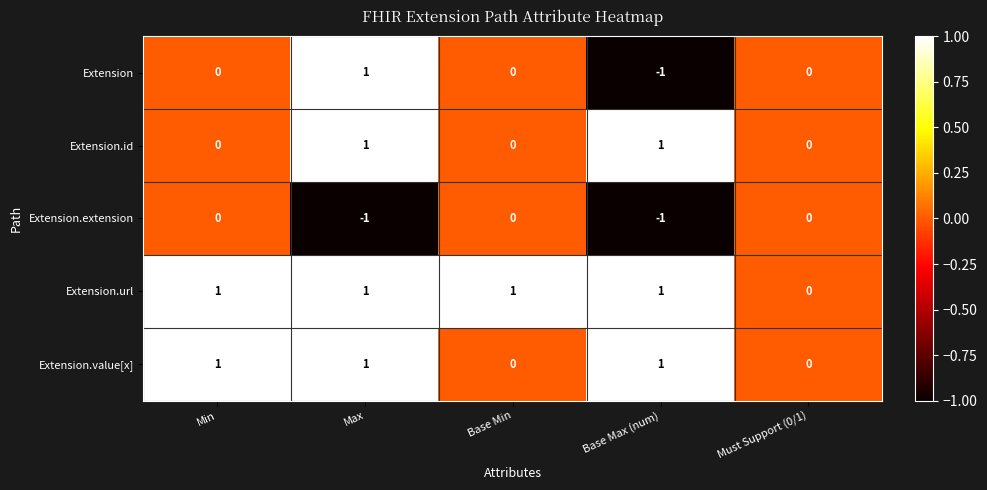

Reading left to right, extract all data points from this chart.

Extension: 0	1	0	-1	0
Extension.id: 0	1	0	1	0
Extension.extension: 0	-1	0	-1	0
Extension.url: 1	1	1	1	0
Extension.value[x]: 1	1	0	1	0